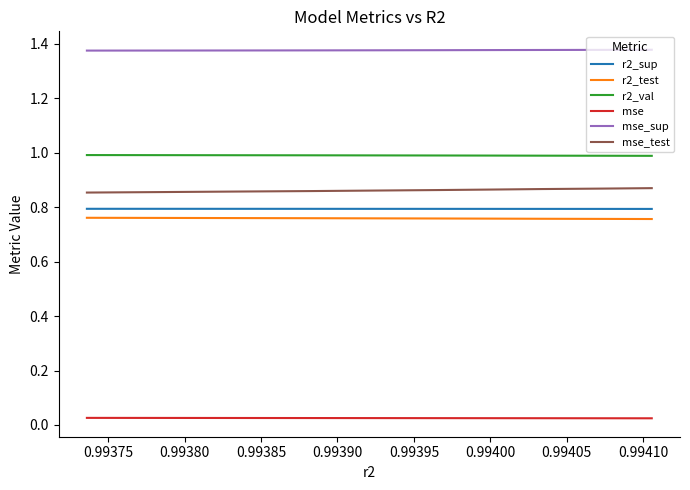

Which series has the largest total across all categories?

mse_sup